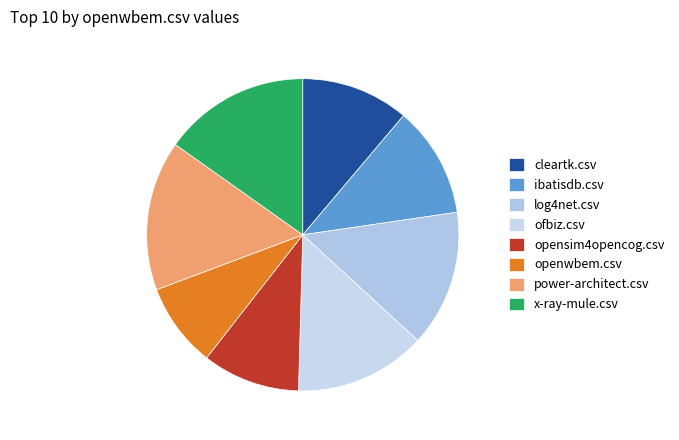

What is the change in value from openwbem.csv to x-ray-mule.csv?

+0.4